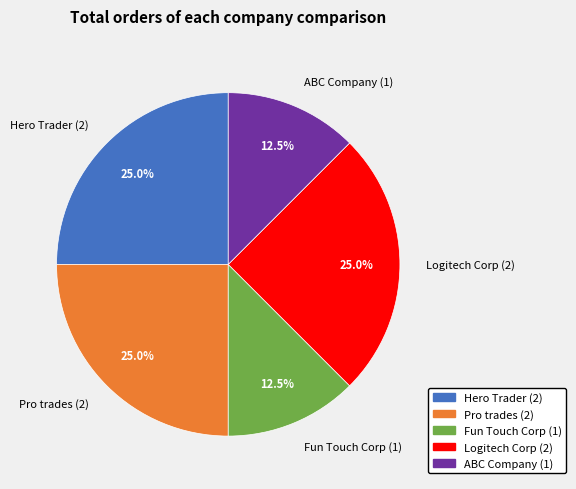

Does any single category account for the majority?

No